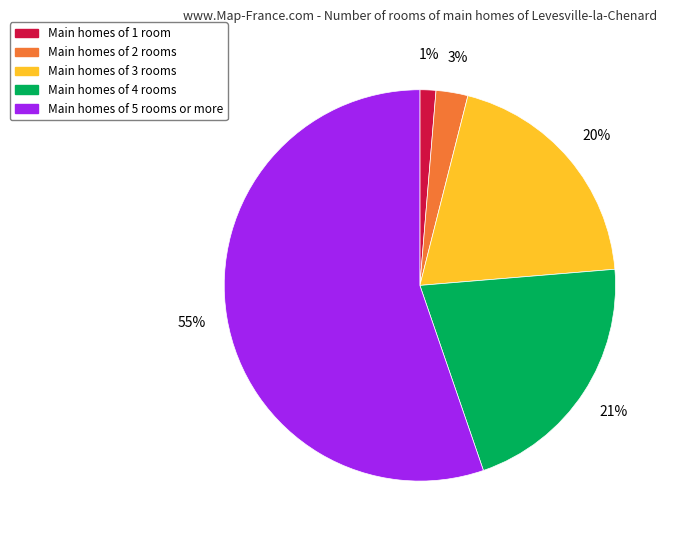

To the nearest percent, what is the average slice percentage?

20%